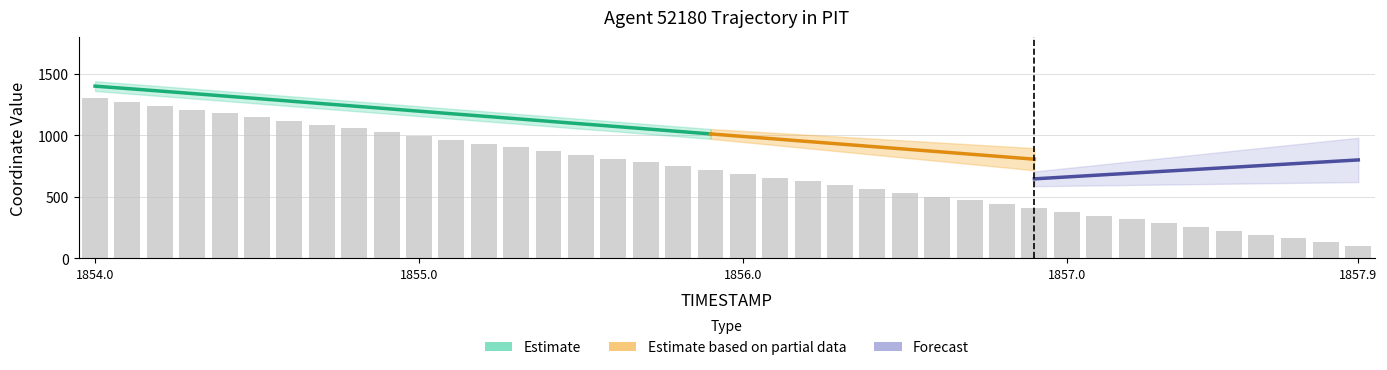

Reading right to left, what are all the values shown in this chart?

1857.9=100.0	1857.8=130.9	1857.7=161.9	1857.6=192.8	1857.5=223.7	1857.4=254.7	1857.3=285.6	1857.2=316.5	1857.1=347.4	1857.0=377.9	1856.9=408.9	1856.8=439.8	1856.7=470.7	1856.6=501.6	1856.5=532.1	1856.4=563.1	1856.3=594.0	1856.2=624.9	1856.1=655.8	1856.0=686.3	1855.9=717.3	1855.8=748.2	1855.7=779.1	1855.6=810.0	1855.5=840.5	1855.4=871.5	1855.3=902.4	1855.2=933.3	1855.1=963.8	1855.0=994.7	1854.9=1025.7	1854.8=1056.6	1854.7=1087.1	1854.6=1118.0	1854.5=1148.9	1854.4=1179.4	1854.3=1209.9	1854.2=1240.4	1854.1=1270.4	1854.0=1300.0